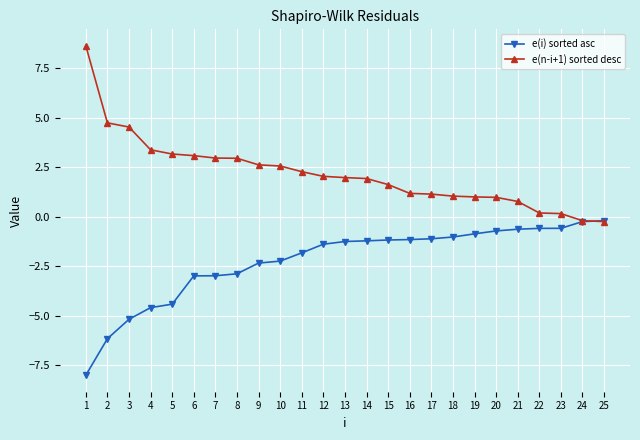

What is the maximum value for e(n-i+1) sorted desc?

8.6